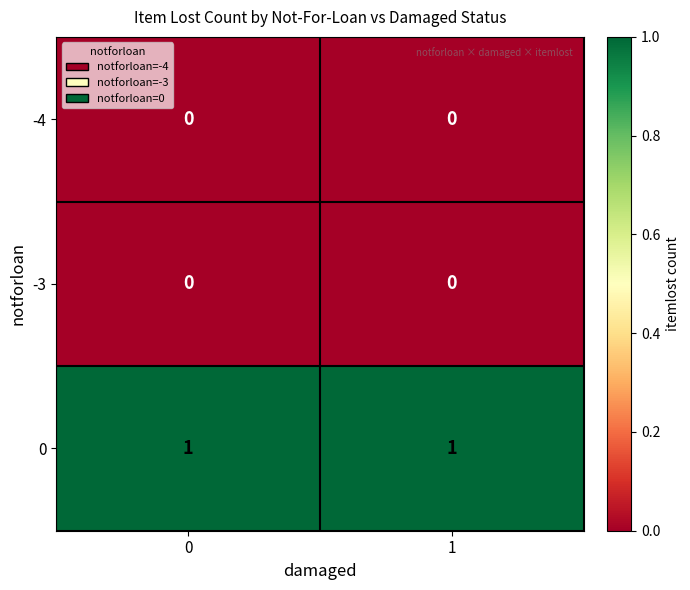

The -4 series shows 0 at 1. True or false?

True